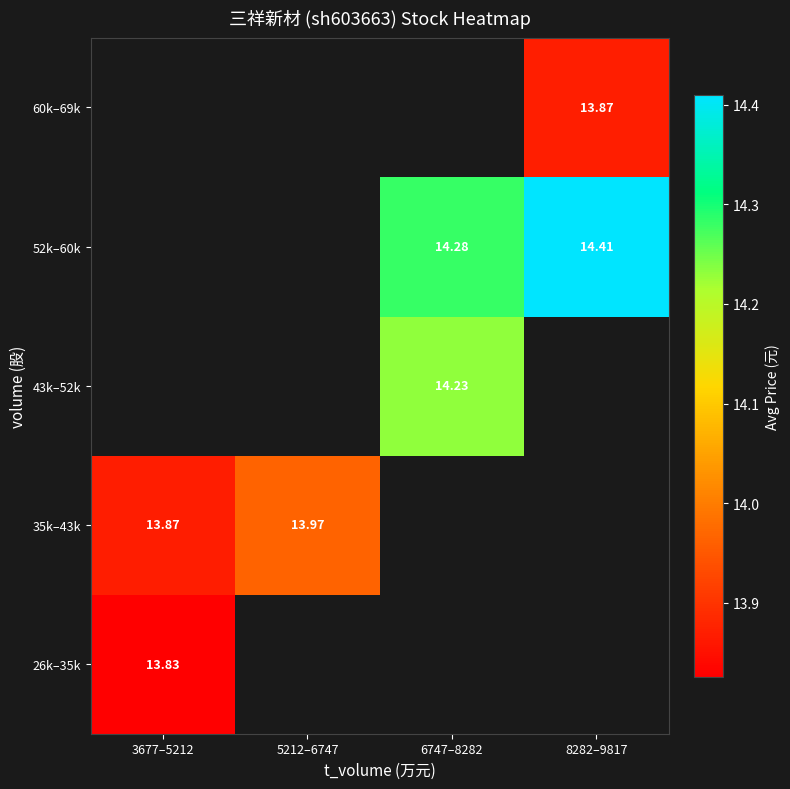

What is the greatest value displayed?

14.4